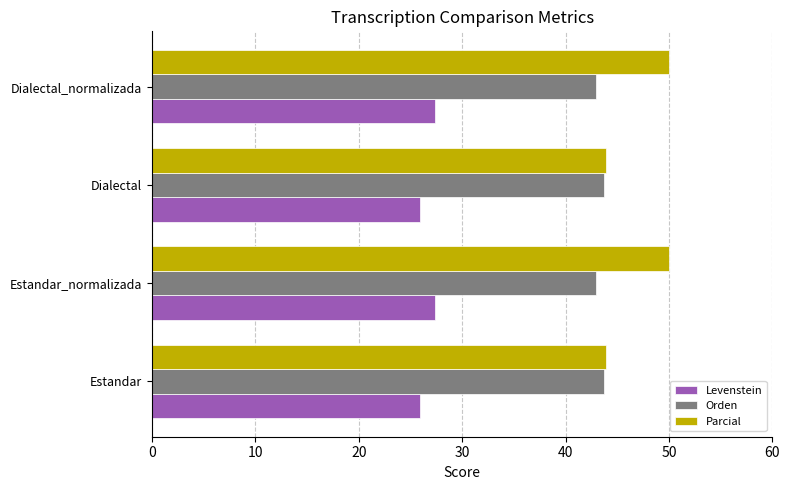

What is the maximum value for Orden?

43.7